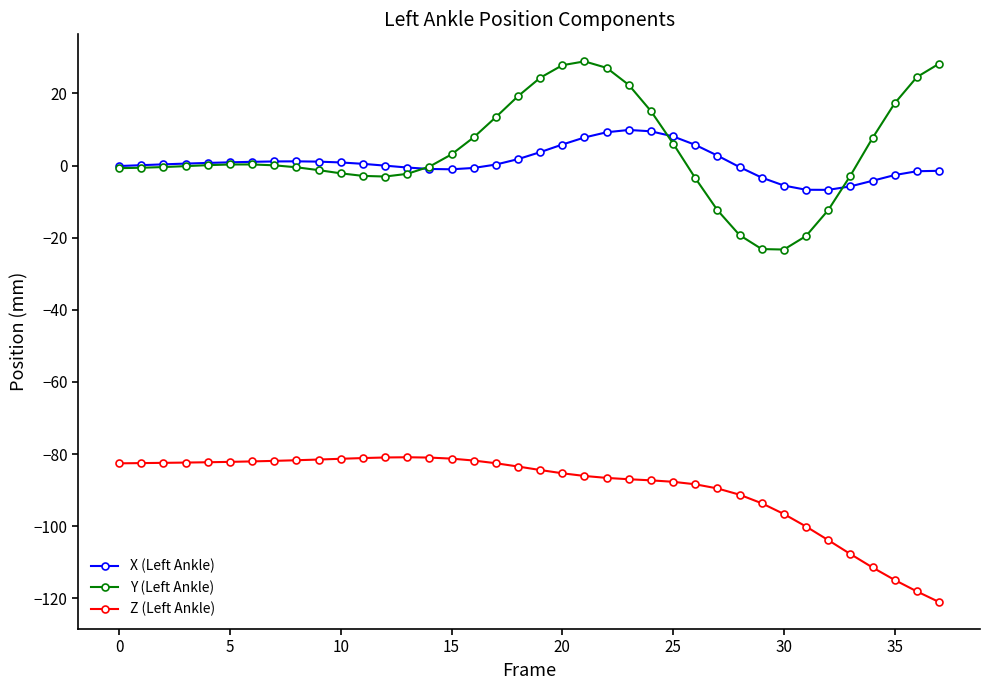

Does the chart display data point markers on the line(s)?

Yes